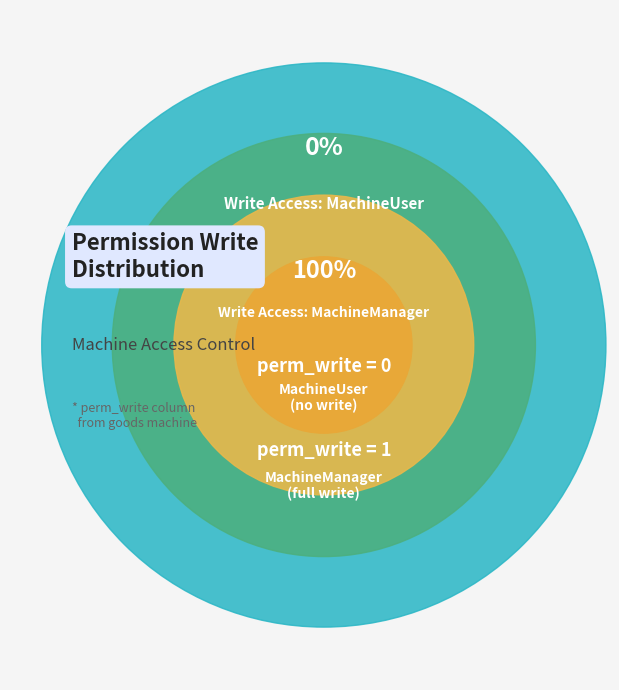

What is the change in value from access_machine_user to access_machine_manager?

+1